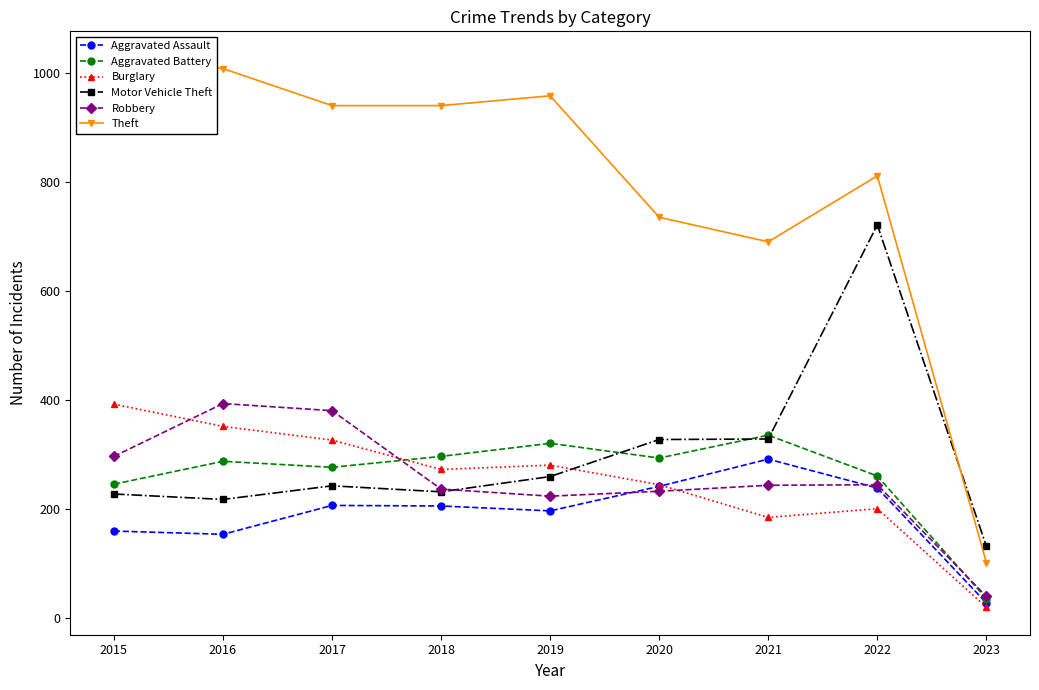

What is the maximum value for Aggravated Battery?

336